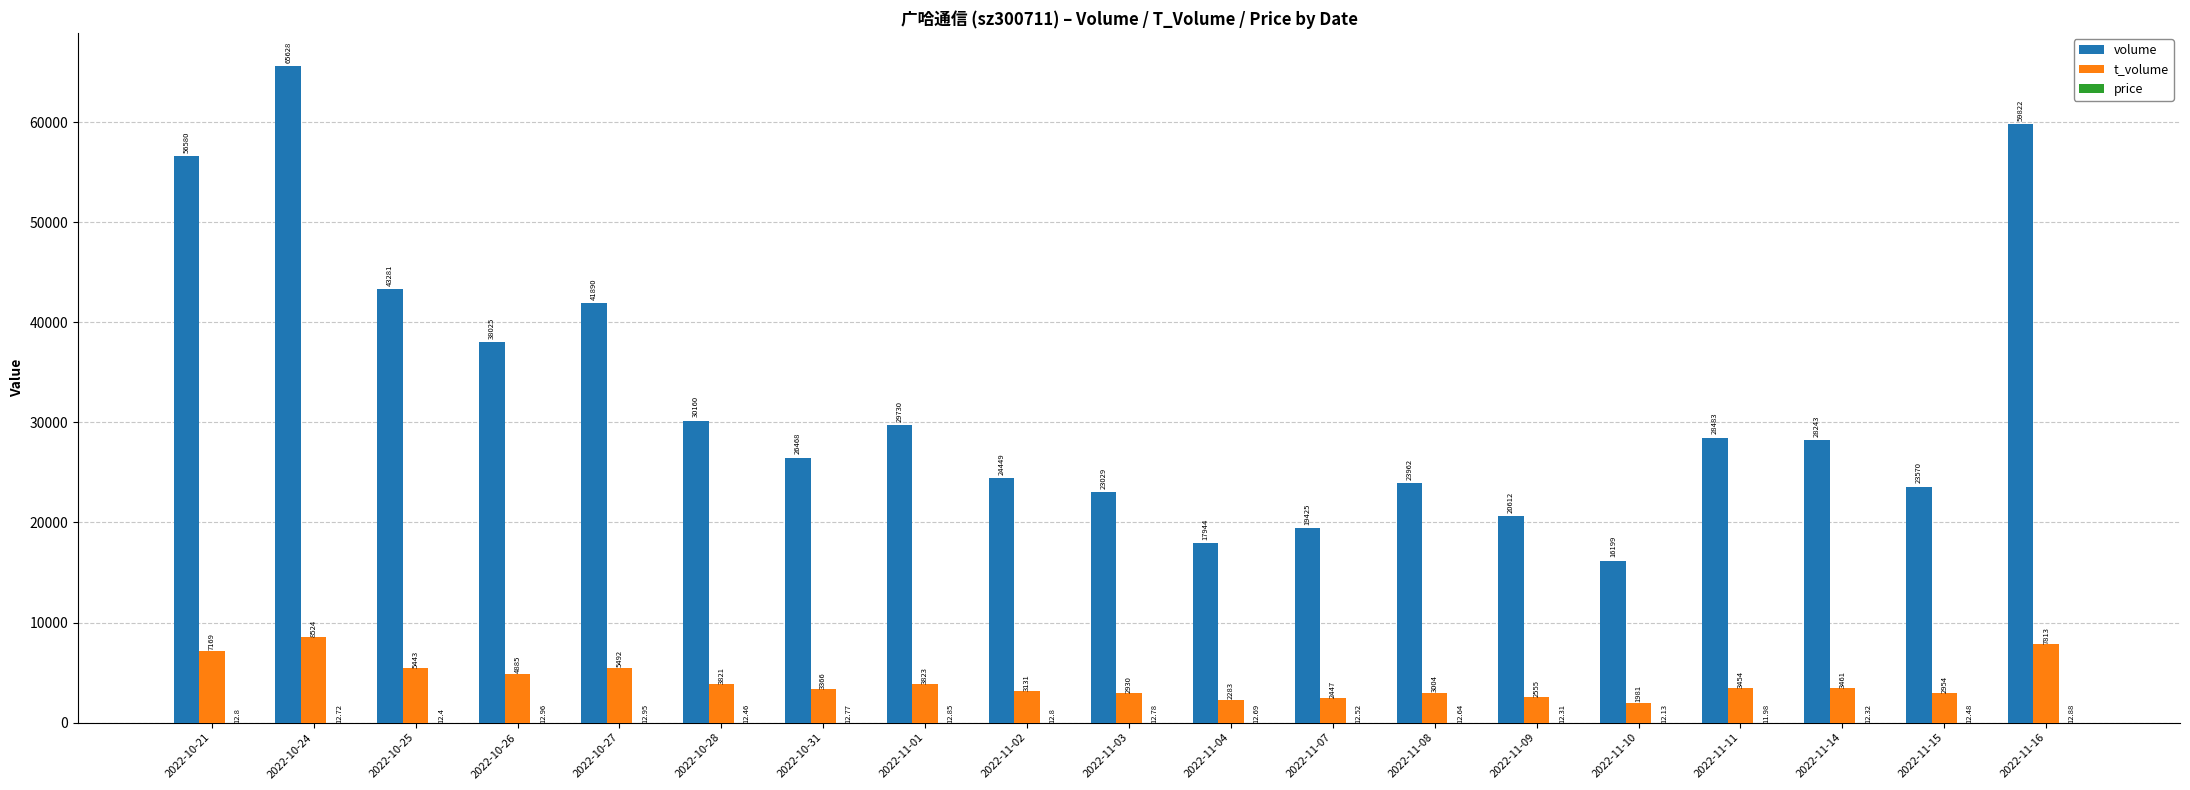

What is the sum of the volume values at 2022-11-01 and 2022-11-07?

49155.0